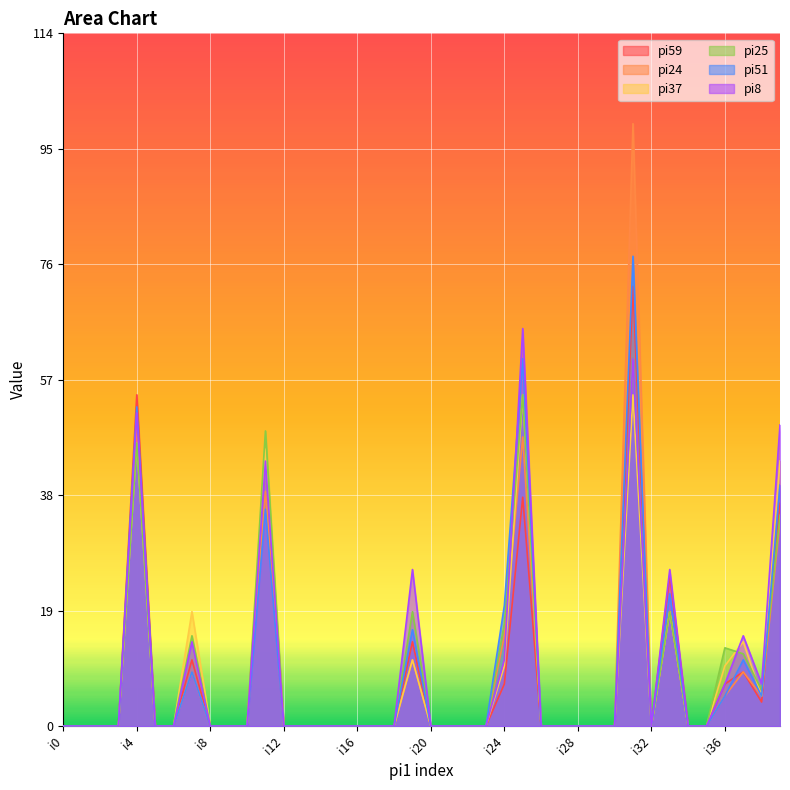

What is the value of the pi37 point at the 26th from the left?

55